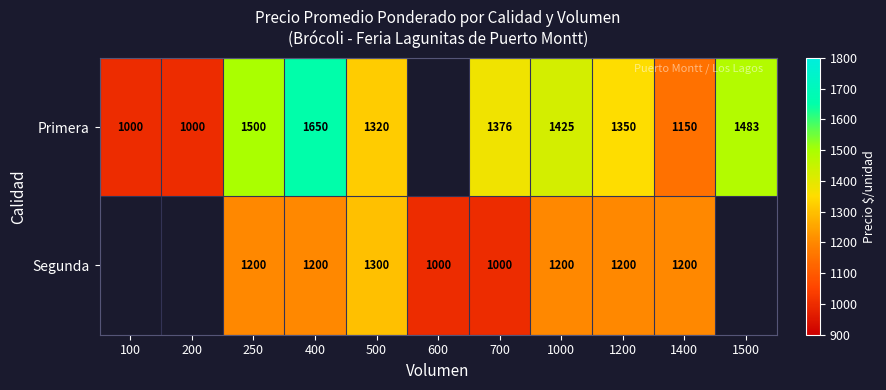

At which category is the sum across all series the highest?

400